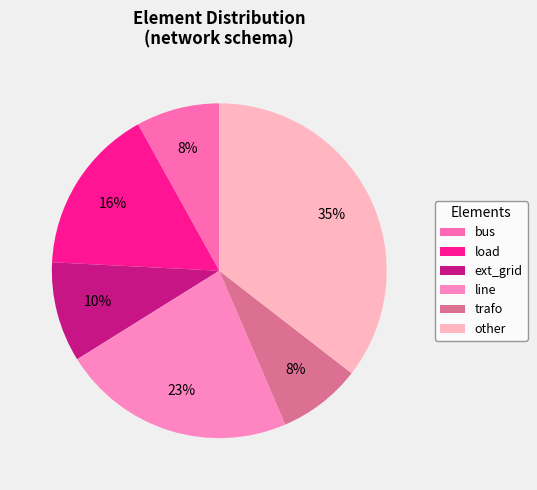

How many segments does this pie chart have?

6